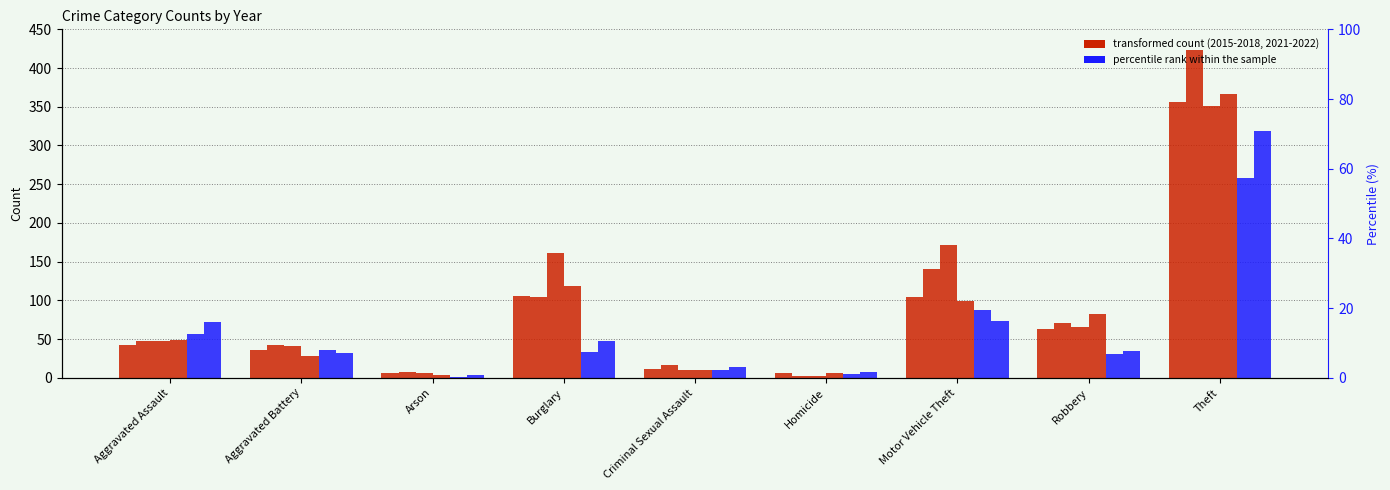

How many groups of bars are there?

9